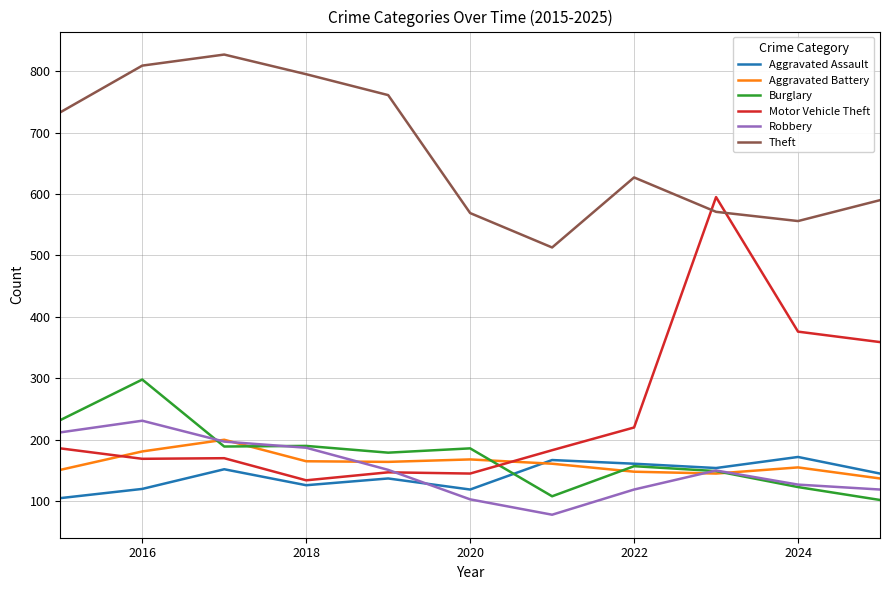

True or false: Aggravated Assault and Theft cross at least once.

False